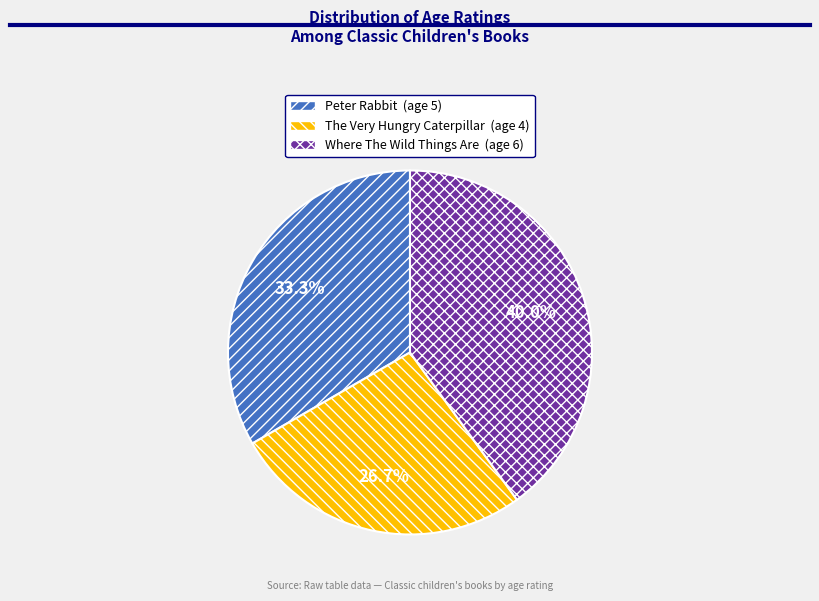

True or false: Peter Rabbit accounts for 21% of the total.

False